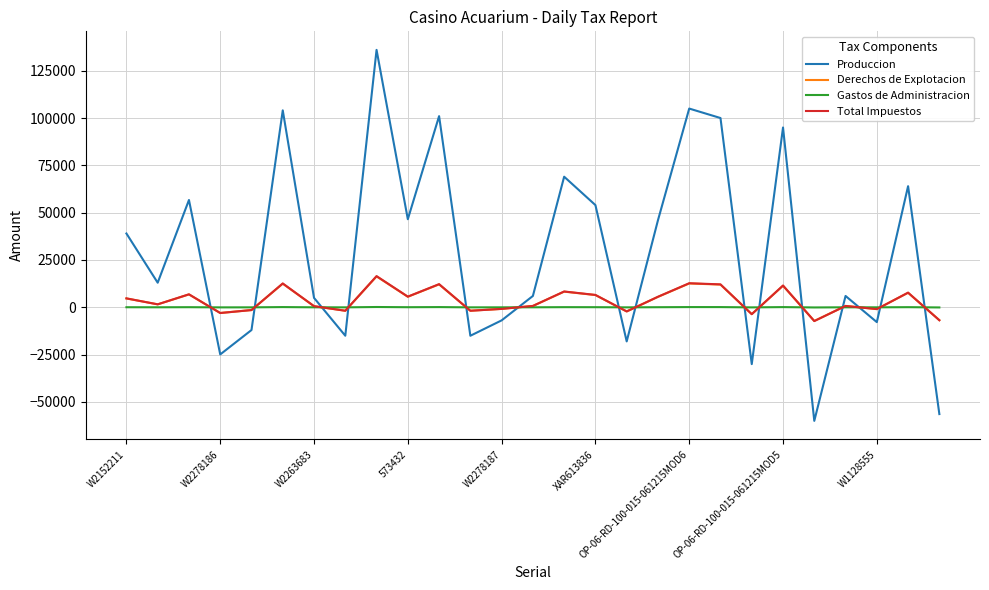

True or false: Gastos de Administracion and Produccion cross at least once.

True